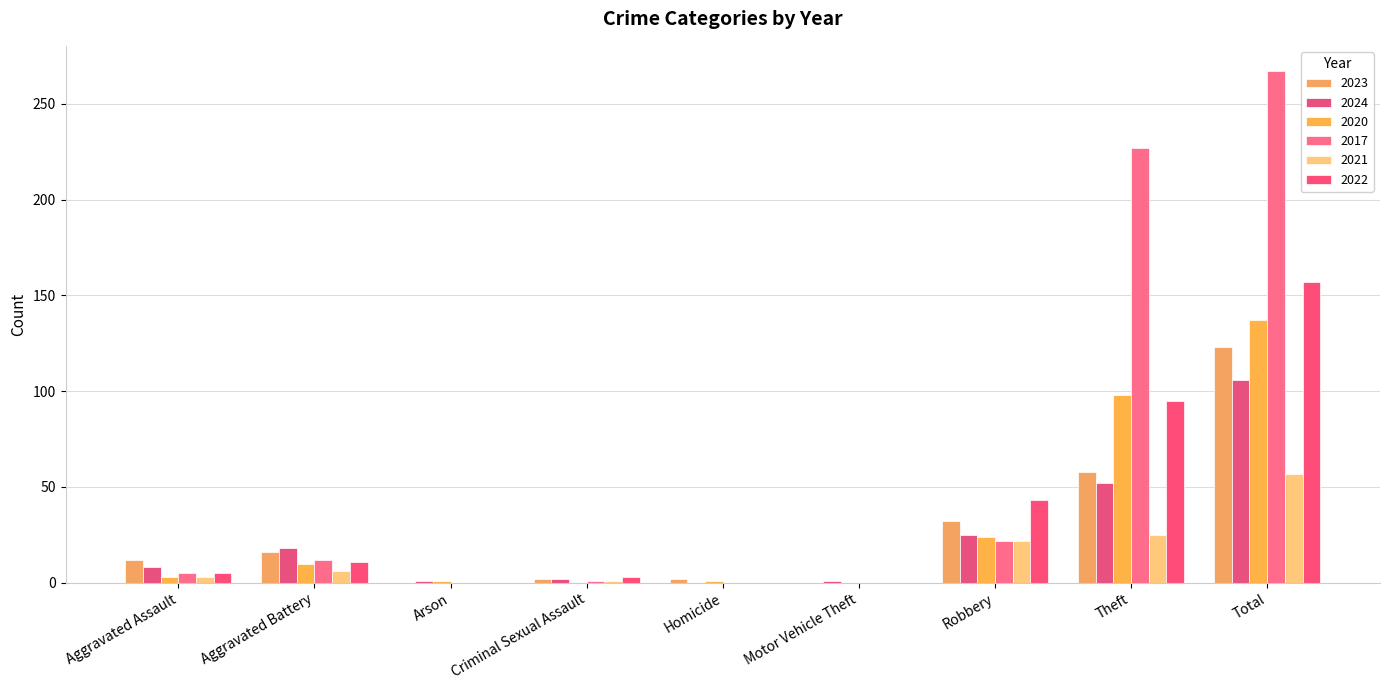

What is the label of the 5th bar from the right?

Homicide